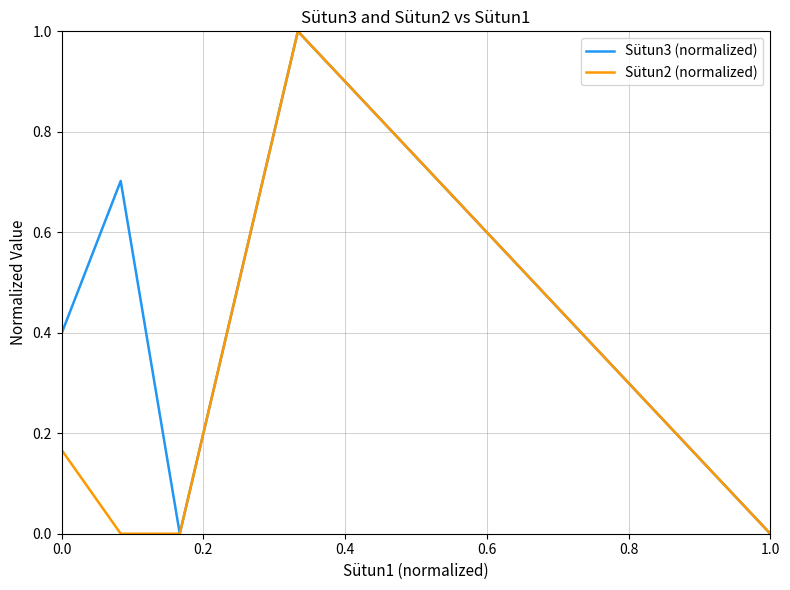

List the series in order of their overall mean, highest first.

Sütun3 (normalized), Sütun2 (normalized)